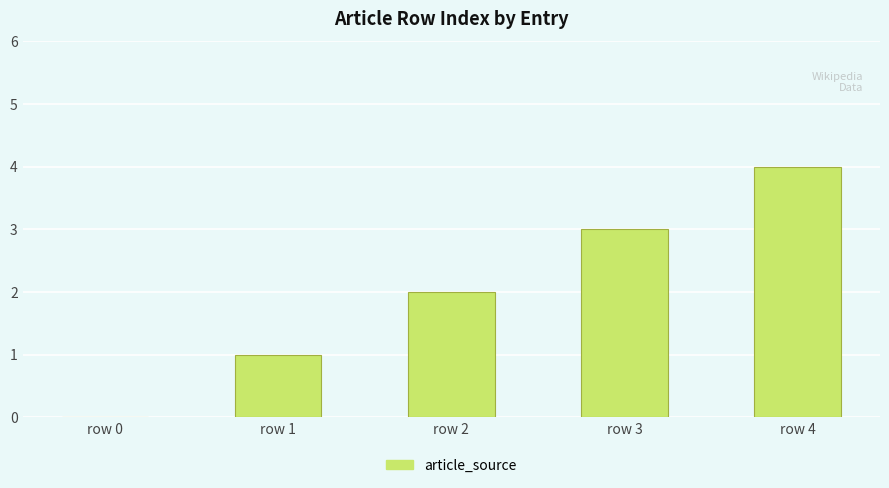

How many values are between 1 and 3?

3